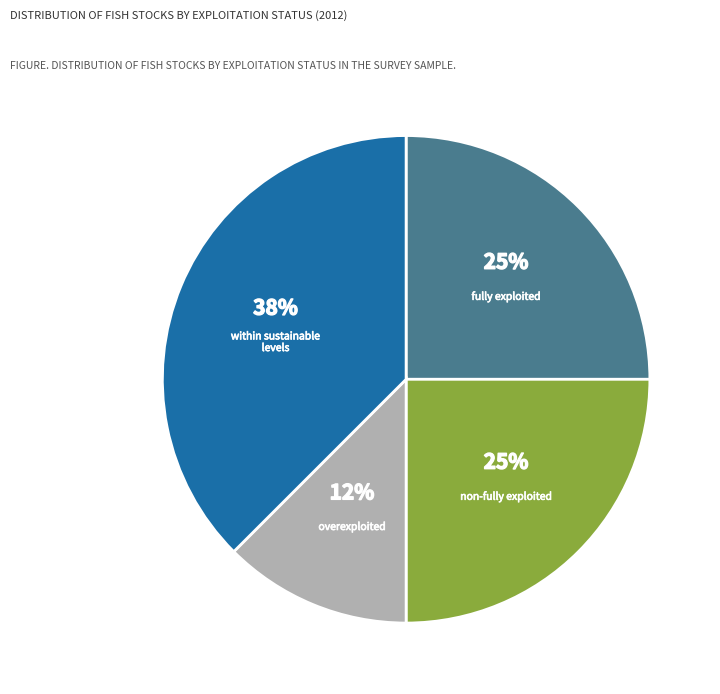

How many slices are in this pie chart?

4